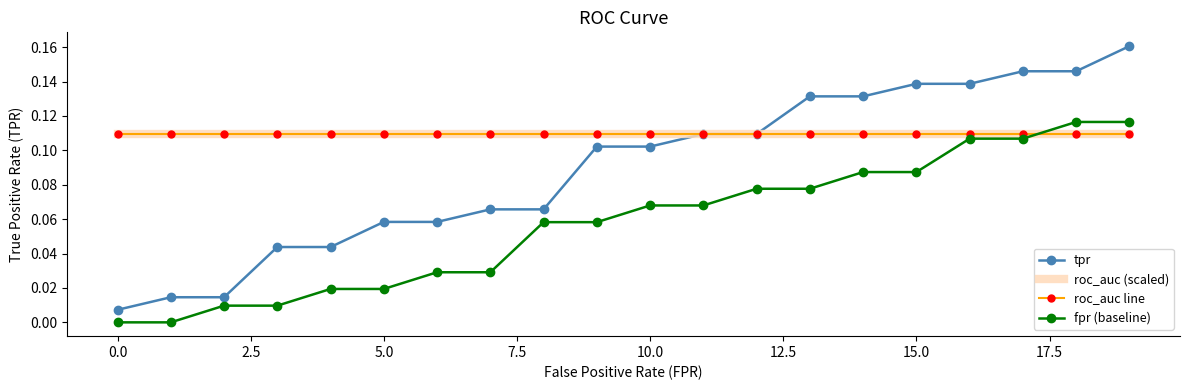

How many positive values does the fpr (baseline) series have?

18